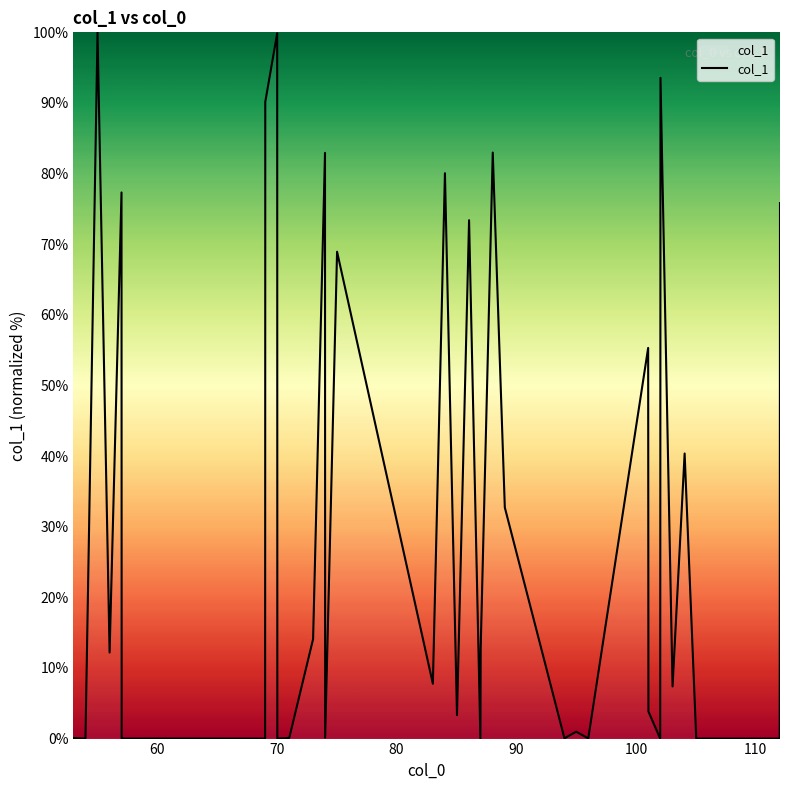

What is the greatest value displayed?

100.0